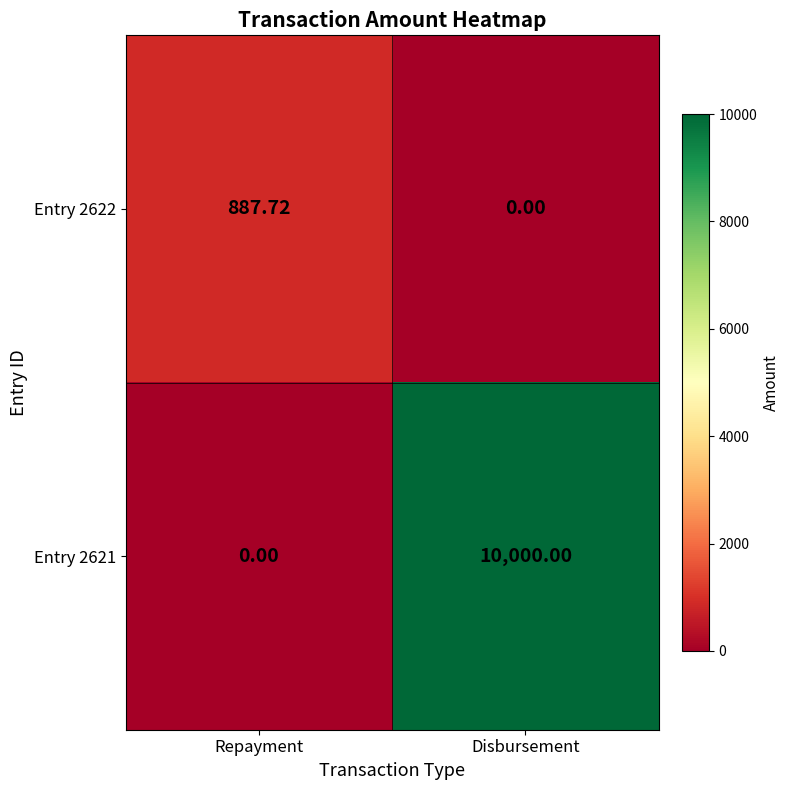

At which label does Entry 2622 reach its minimum?

Disbursement